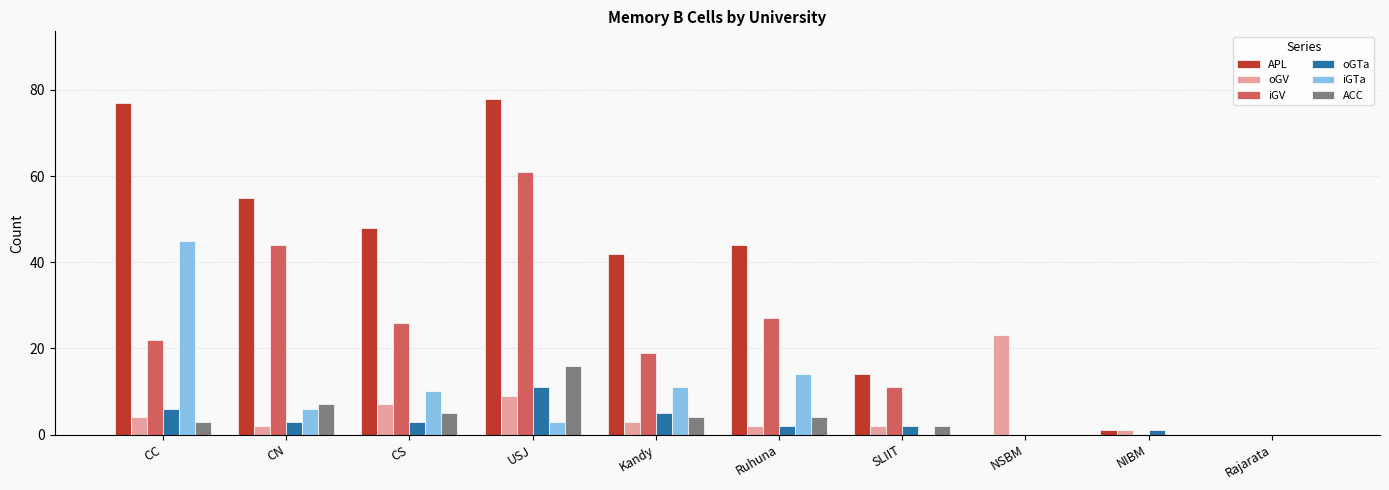

Which series changed the most between USJ and Kandy?

iGV